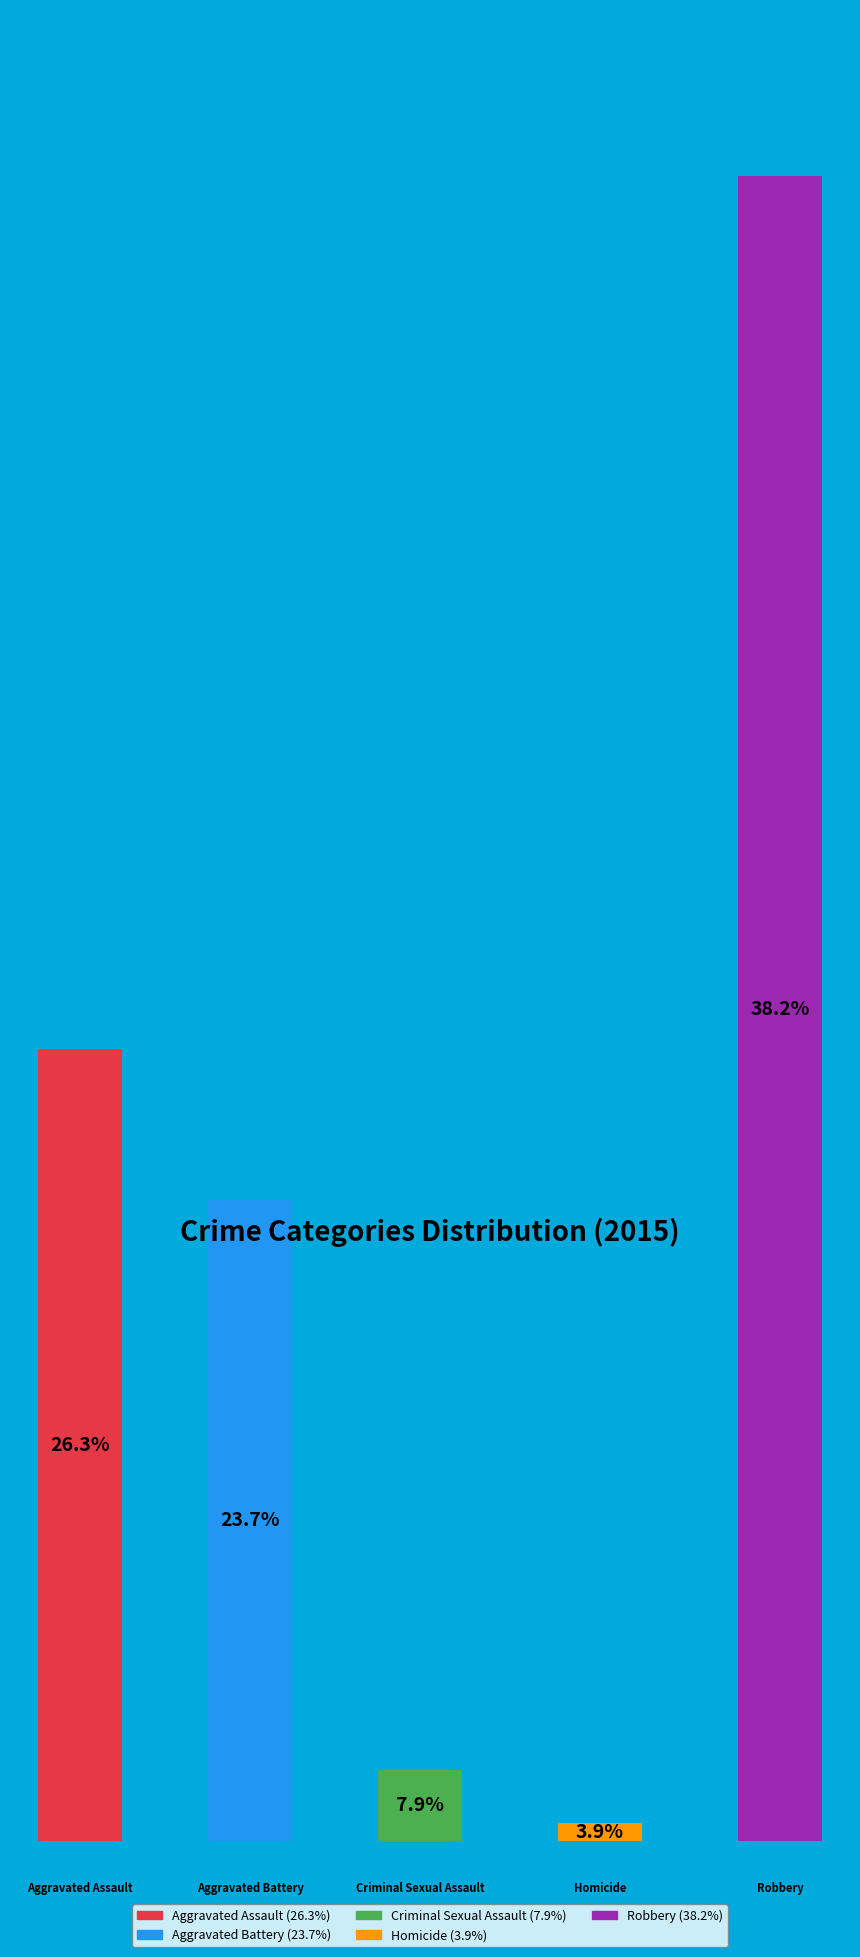

True or false: Aggravated Battery accounts for 16% of the total.

False